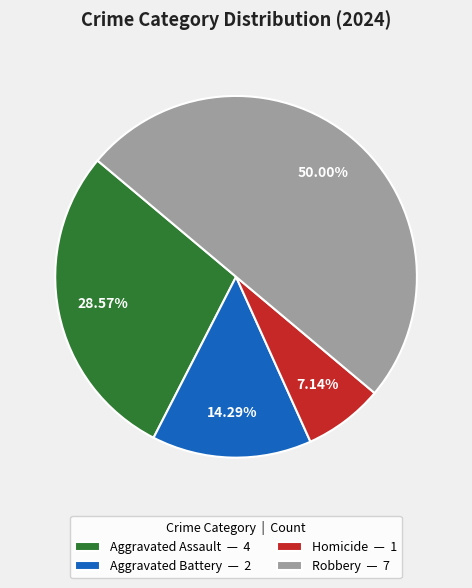

What percentage do Robbery and Aggravated Assault together represent?

78.6%